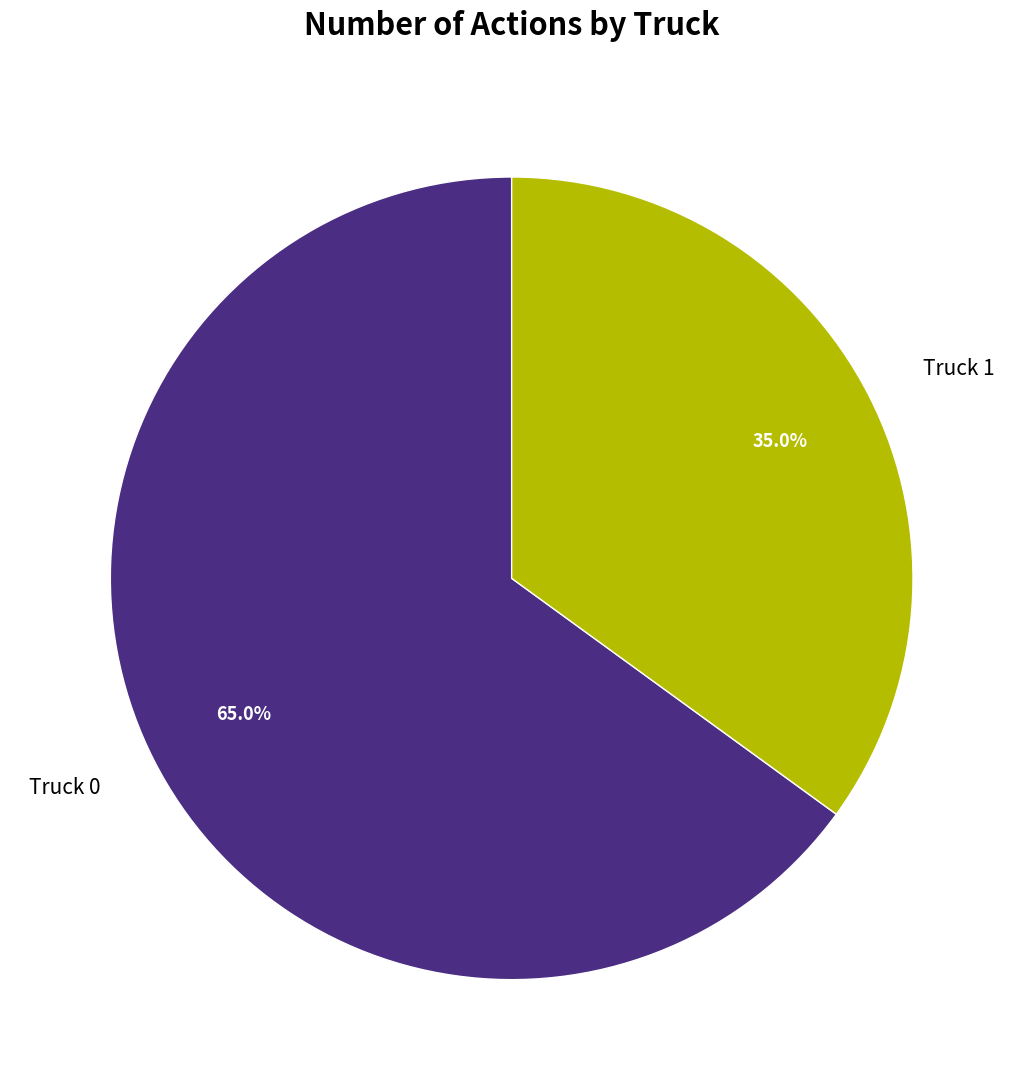

Count the number of slices in the pie.

2